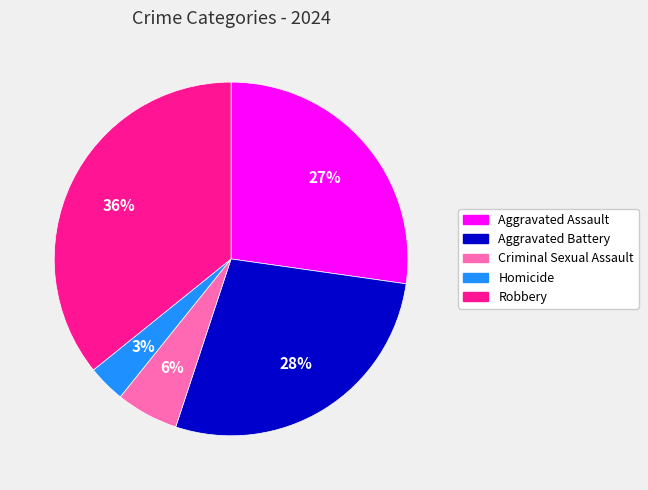

Is there a majority slice in this chart?

No